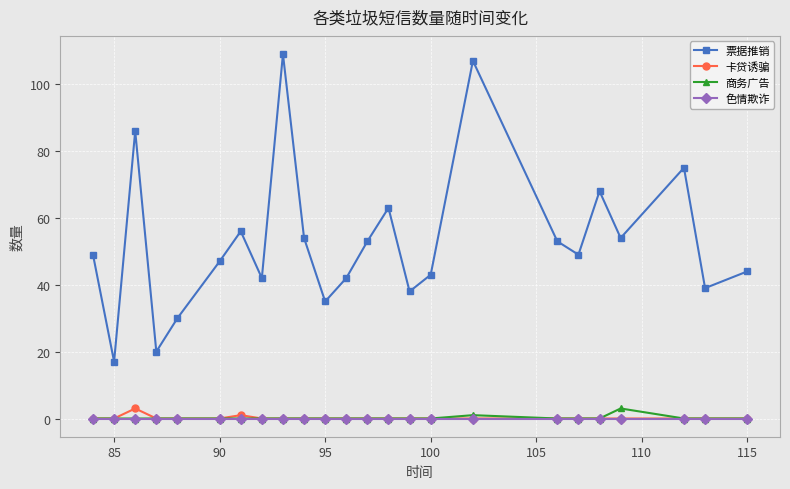

What is the maximum value shown in the chart?

109